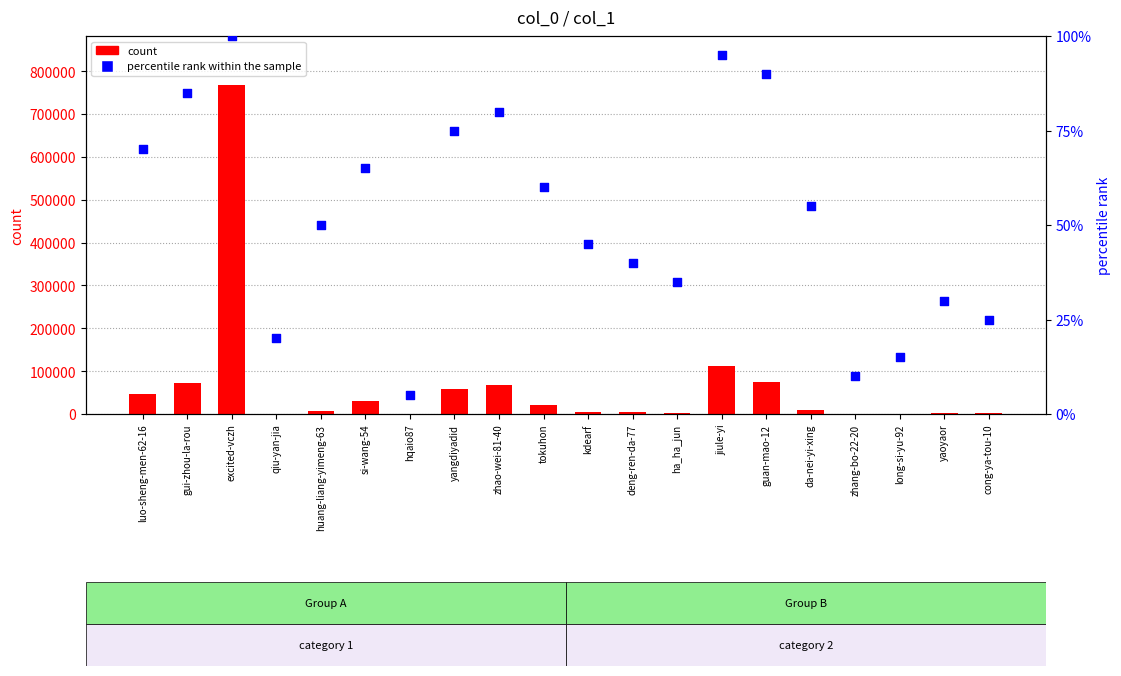

At which category is the sum across all series the highest?

excited-vczh